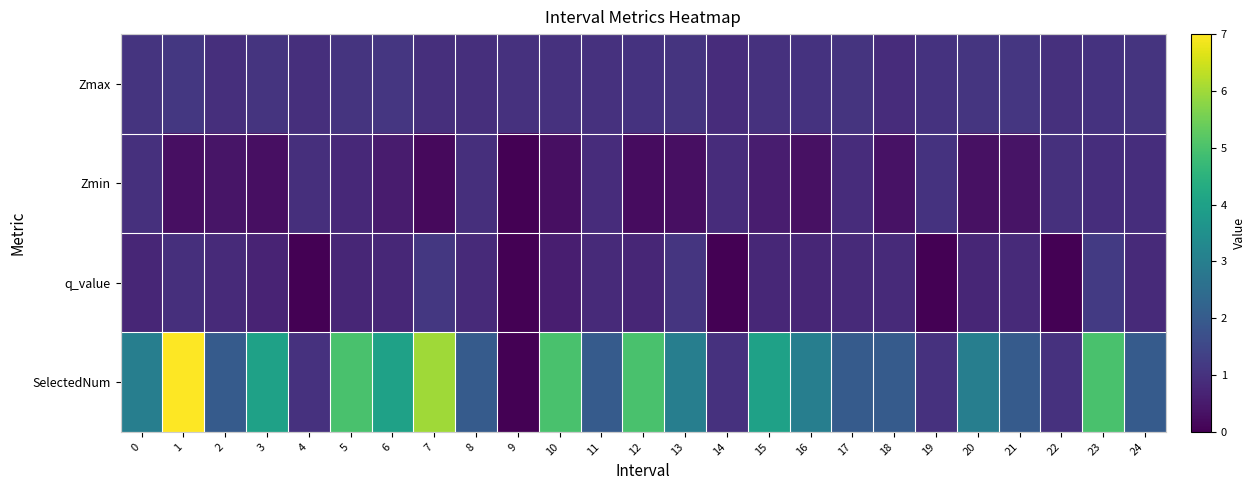

Reading left to right, what are all the values shown in this chart?

Zmax: 0=1.1	1=1.1	2=0.9	3=1.1	4=0.9	5=1.0	6=1.1	7=0.9	8=1.0	9=1.0	10=1.0	11=1.0	12=1.0	13=1.0	14=0.9	15=1.0	16=1.0	17=1.0	18=0.9	19=1.0	20=1.1	21=1.1	22=1.0	23=1.0	24=1.1
Zmin: 0=1.0	1=0.3	2=0.4	3=0.3	4=0.9	5=0.8	6=0.5	7=0.2	8=1.0	9=0.0	10=0.3	11=0.9	12=0.2	13=0.3	14=0.9	15=0.6	16=0.3	17=0.9	18=0.3	19=1.0	20=0.3	21=0.4	22=1.0	23=0.9	24=0.9
q_value: 0=0.7	1=0.9	2=0.8	3=0.7	4=0.0	5=0.8	6=0.8	7=1.1	8=0.8	9=0.0	10=0.6	11=0.8	12=0.7	13=1.1	14=0.0	15=0.8	16=0.8	17=0.8	18=0.8	19=0.0	20=0.7	21=0.8	22=0.0	23=1.2	24=0.8
SelectedNum: 0=3.0	1=7.0	2=2.0	3=4.0	4=1.0	5=5.0	6=4.0	7=6.0	8=2.0	9=0.0	10=5.0	11=2.0	12=5.0	13=3.0	14=1.0	15=4.0	16=3.0	17=2.0	18=2.0	19=1.0	20=3.0	21=2.0	22=1.0	23=5.0	24=2.0